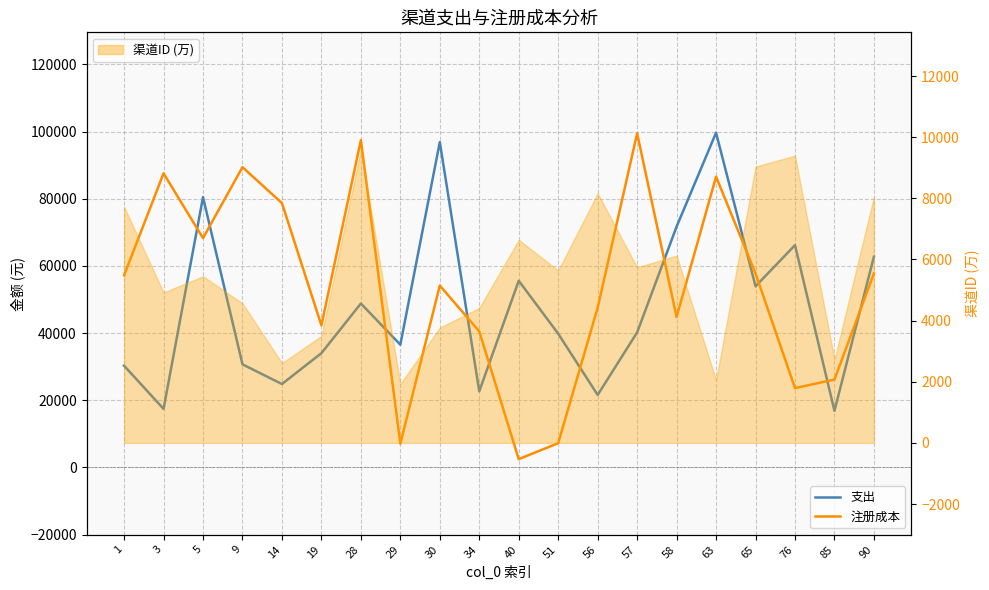

What is the value of the 注册成本 point at the 12th from the left?

7242